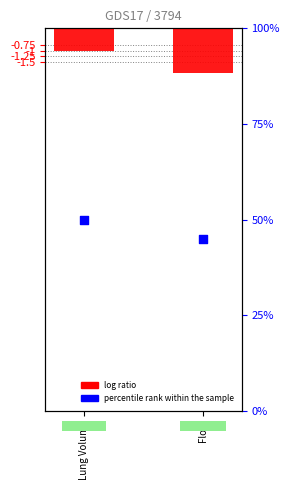

What are all the series names shown in the legend?

log ratio, percentile rank within the sample